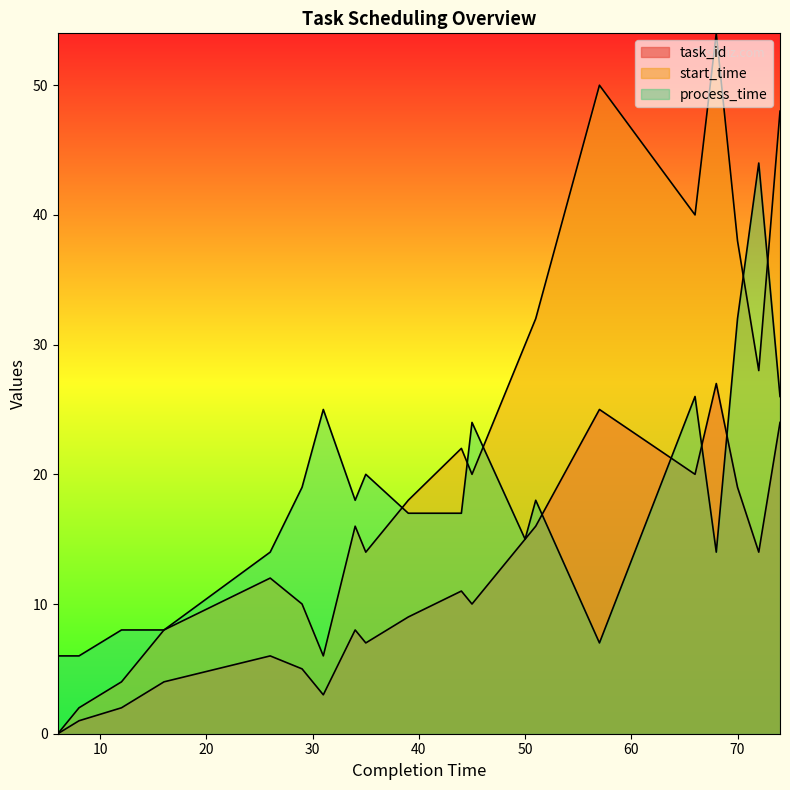

What is the difference between the second highest and minimum values in the task_id series?

25